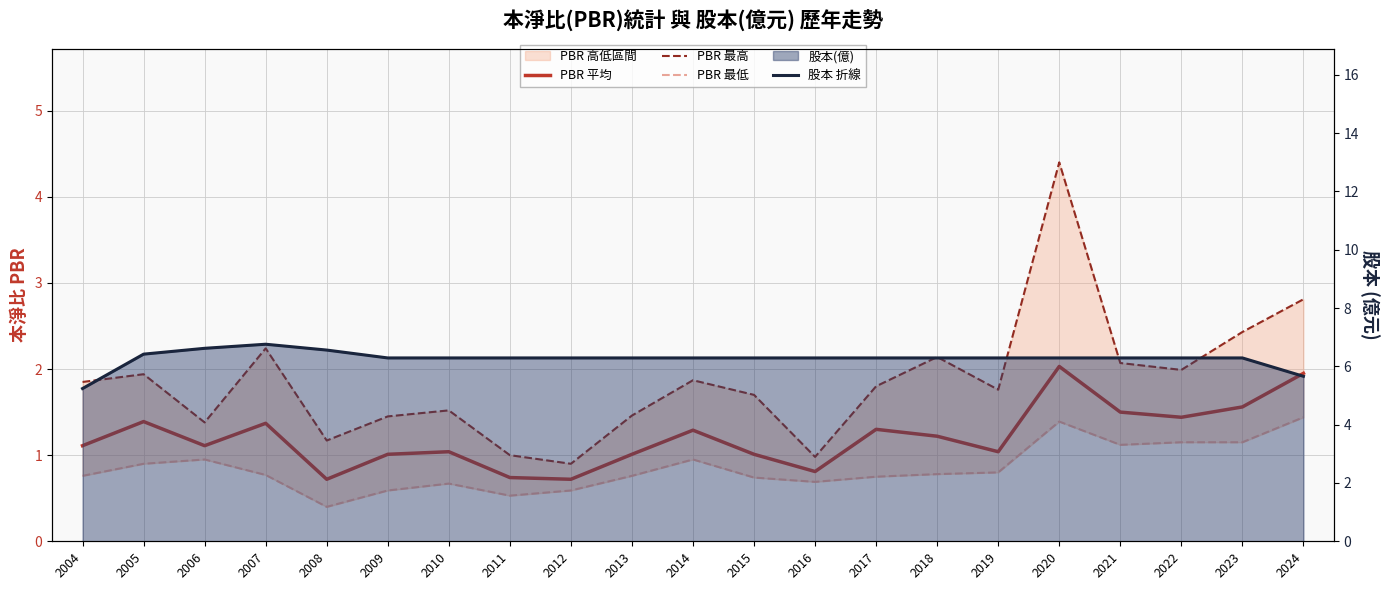

How many data points in PBR 最高 are less than 1?

2